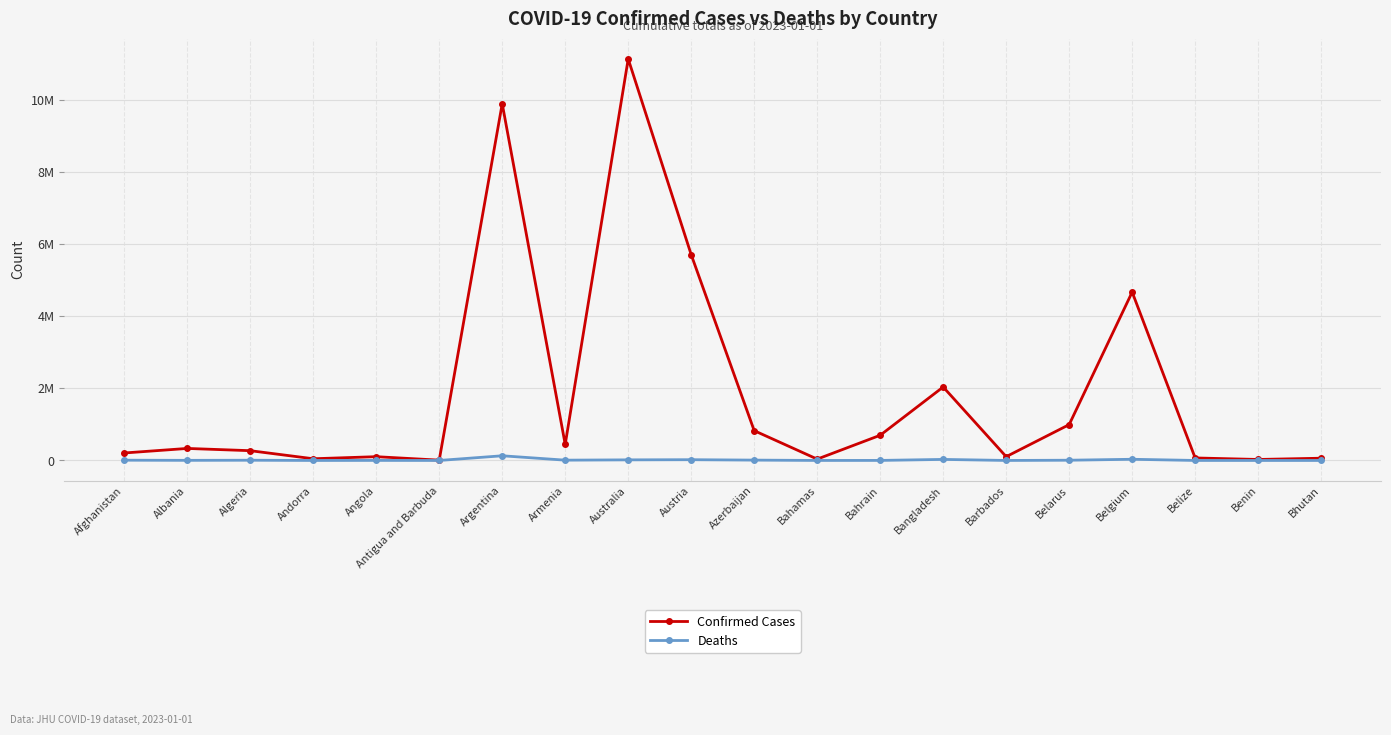

True or false: Deaths has more than 0 points higher than both neighbors.

True